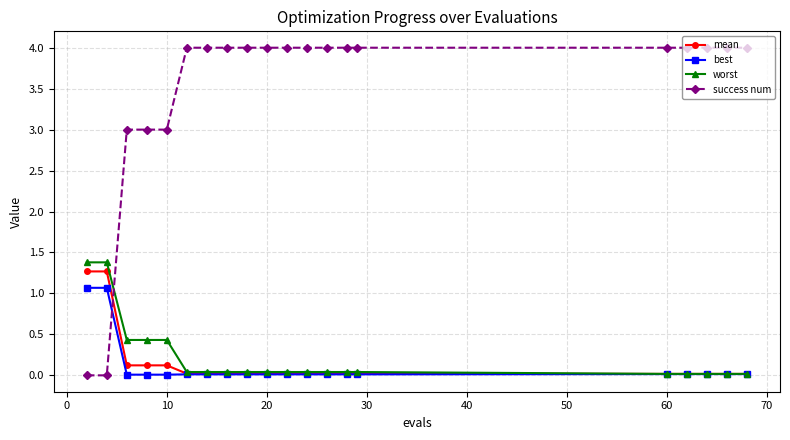

After their last crossing, which series has the higher values: success num or worst?

success num